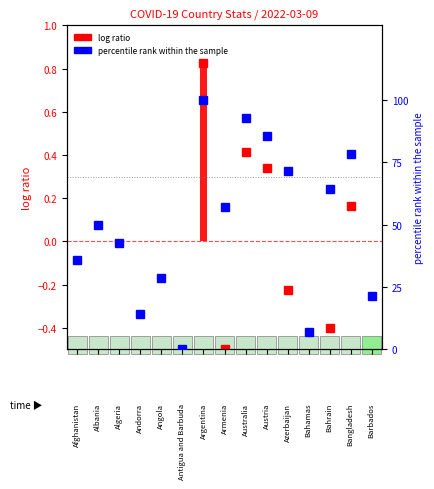

Which category has the lowest value across all series?

Antigua and Barbuda